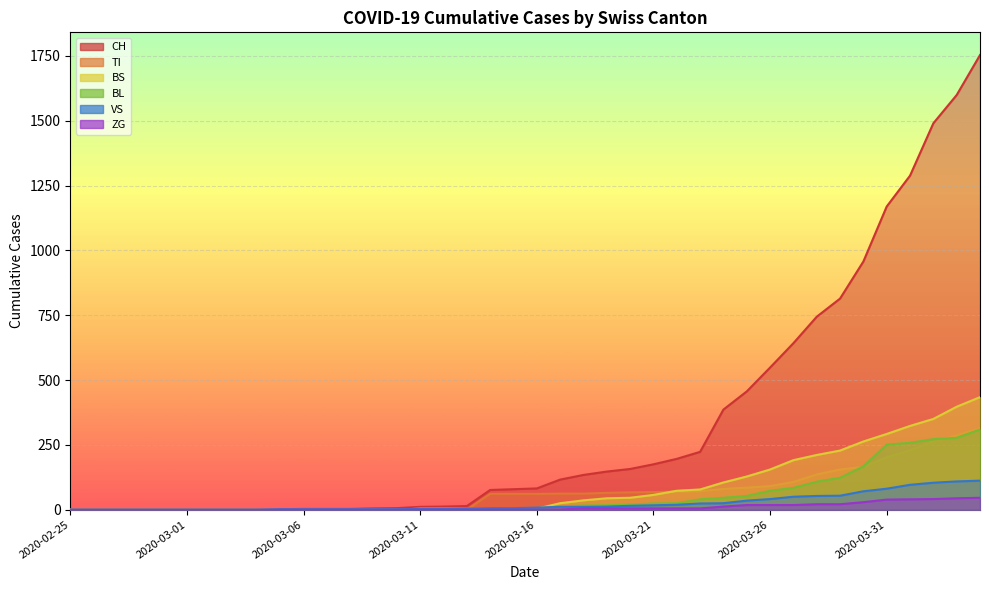

Which category has the lowest value in the CH series?

2020-02-25